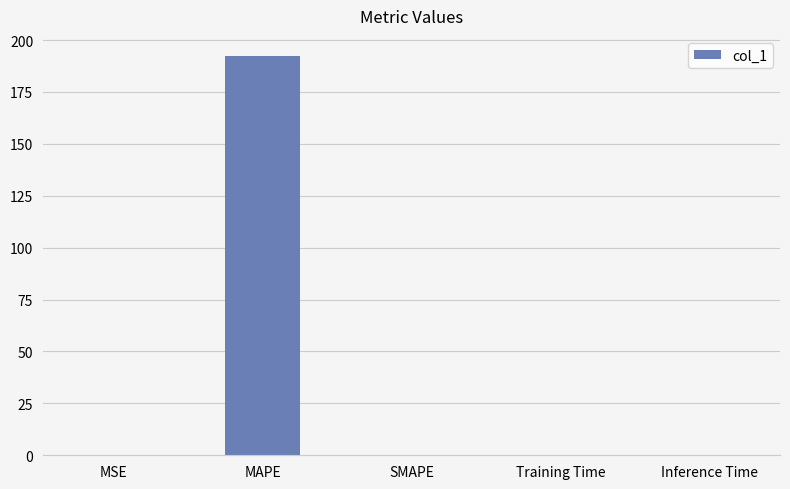

What is the sum of all values?

192.7